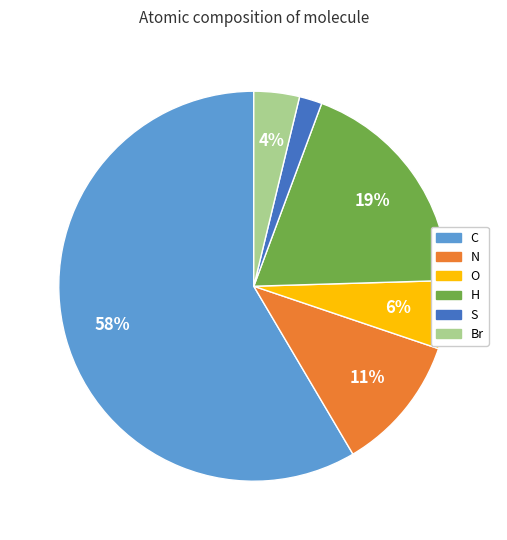

Rank the categories by value from lowest to highest.

S, Br, O, N, H, C